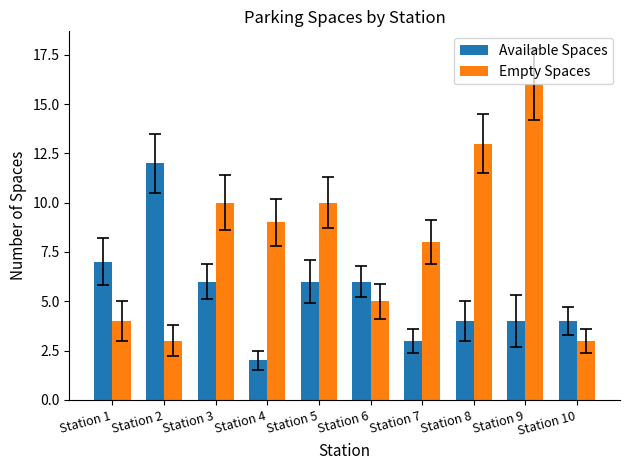

Which series changed the most between Station 4 and Station 10?

Empty Spaces